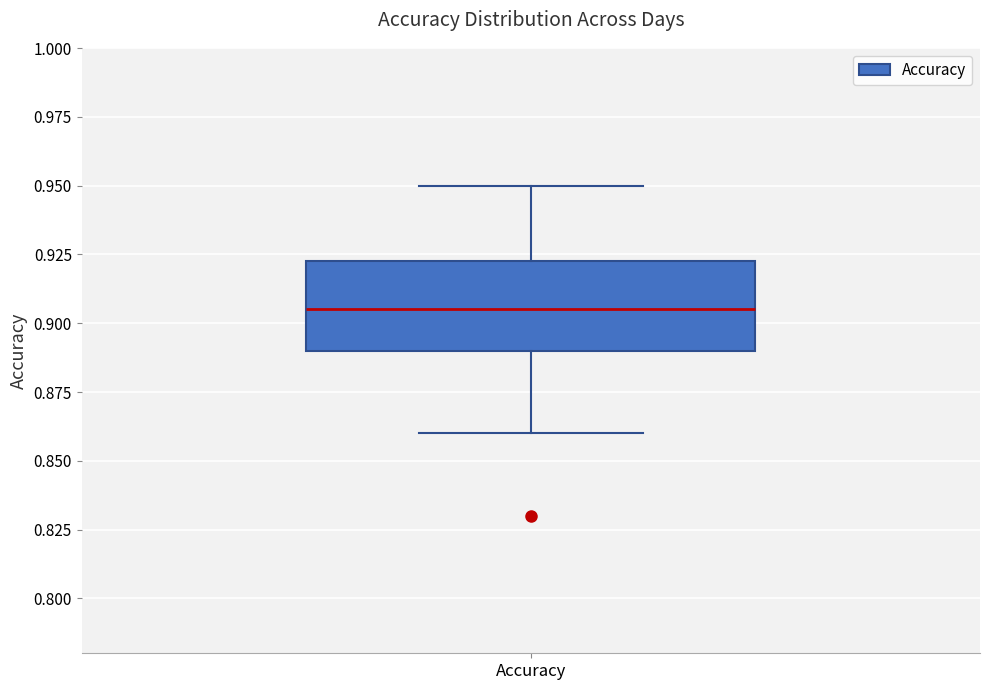

Transcribe this box plot: give where the median line is, the range the box spans, and where the two whiskers end, as read against the y-axis. The values are not printed on the chart, so give them approximately, as read against the axis.

median 0.905, box 0.890 to 0.925, whiskers 0.860 to 0.950